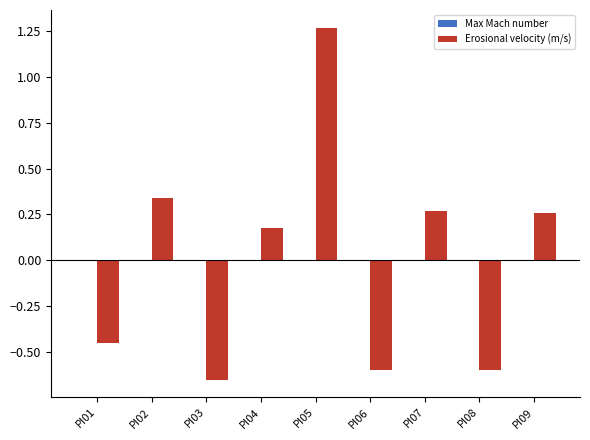

True or false: Erosional velocity (m/s) has a value of -0.6 at PI08.

True